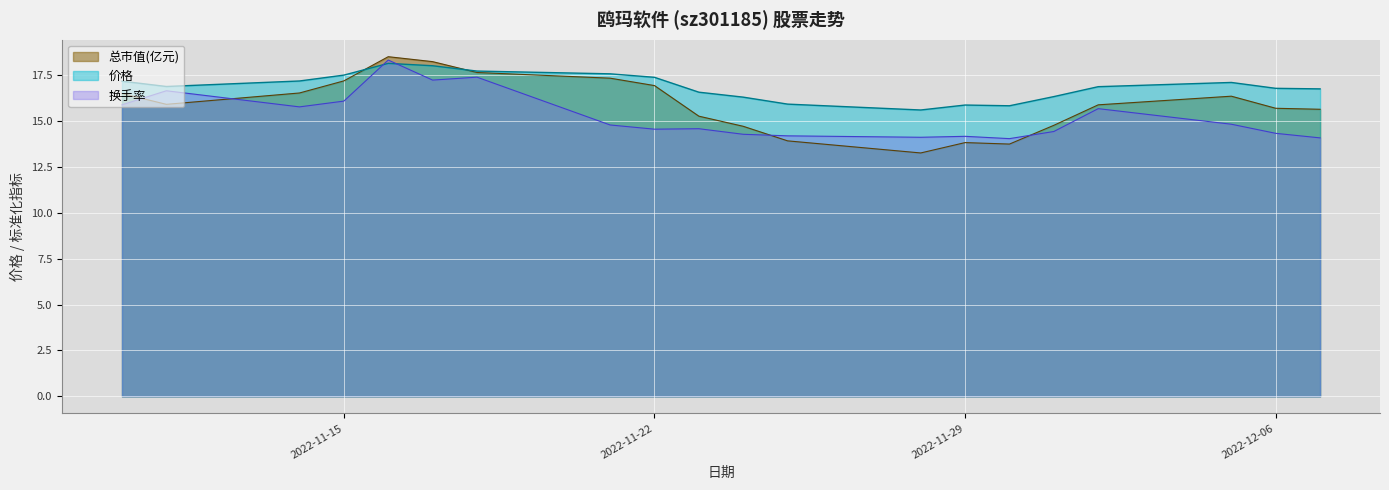

Which series changed the most between 2022-11-14 and 2022-11-21?

换手率